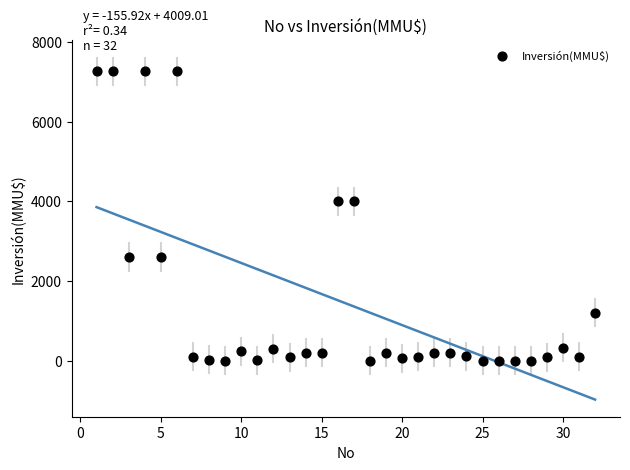

Count the number of points in this scatter plot.

32